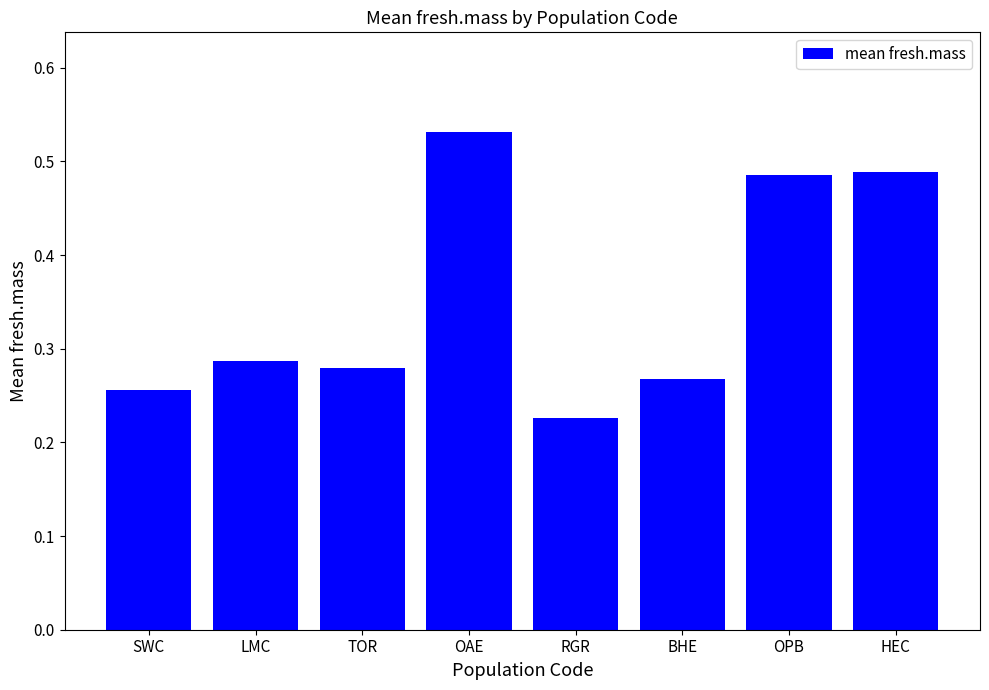

Which has a higher value, SWC or OPB?

OPB